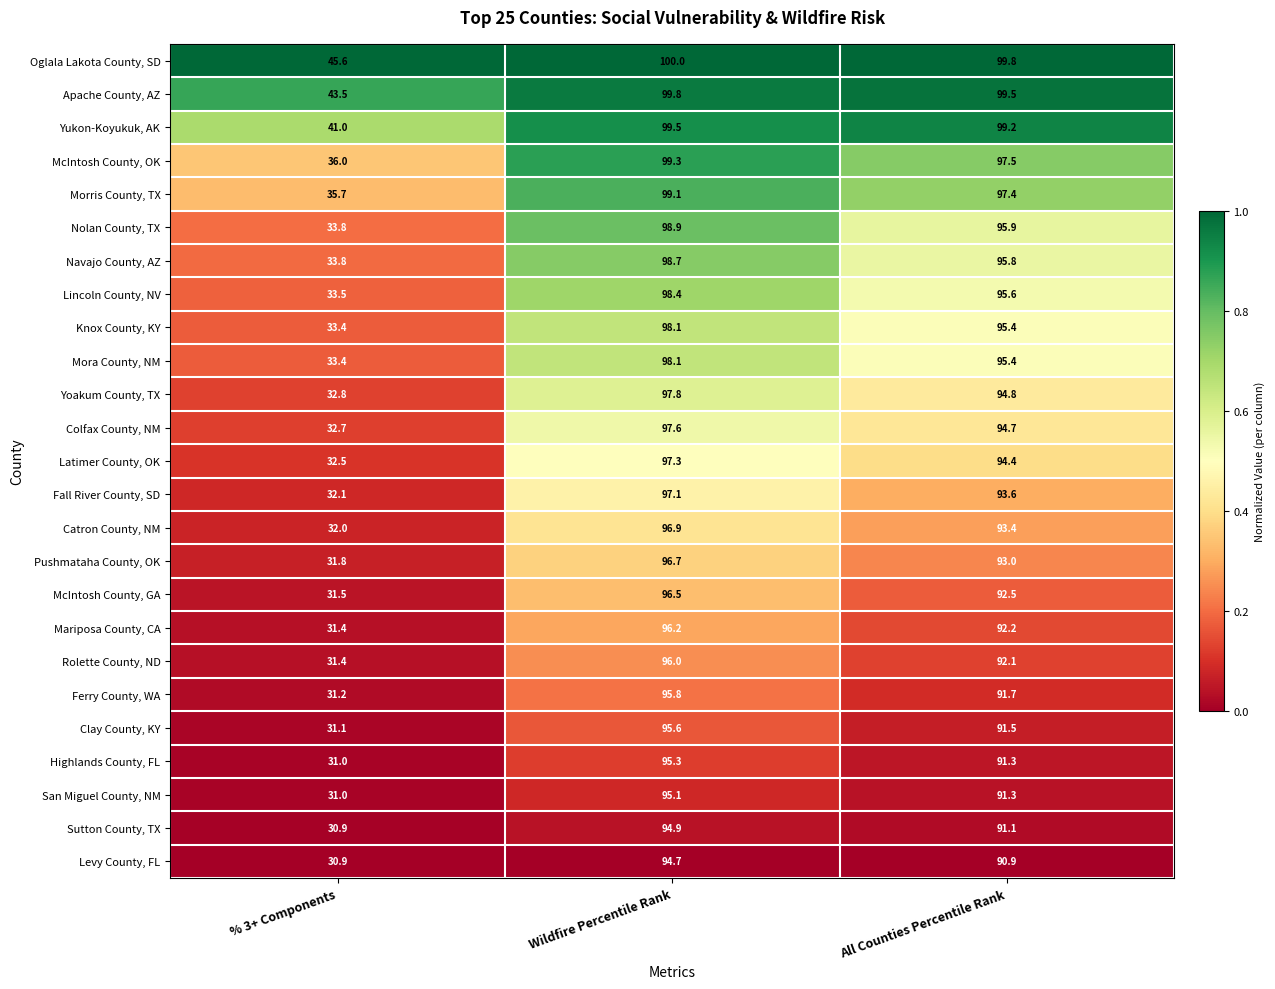

Which series has the widest spread of values?

Nolan County, TX